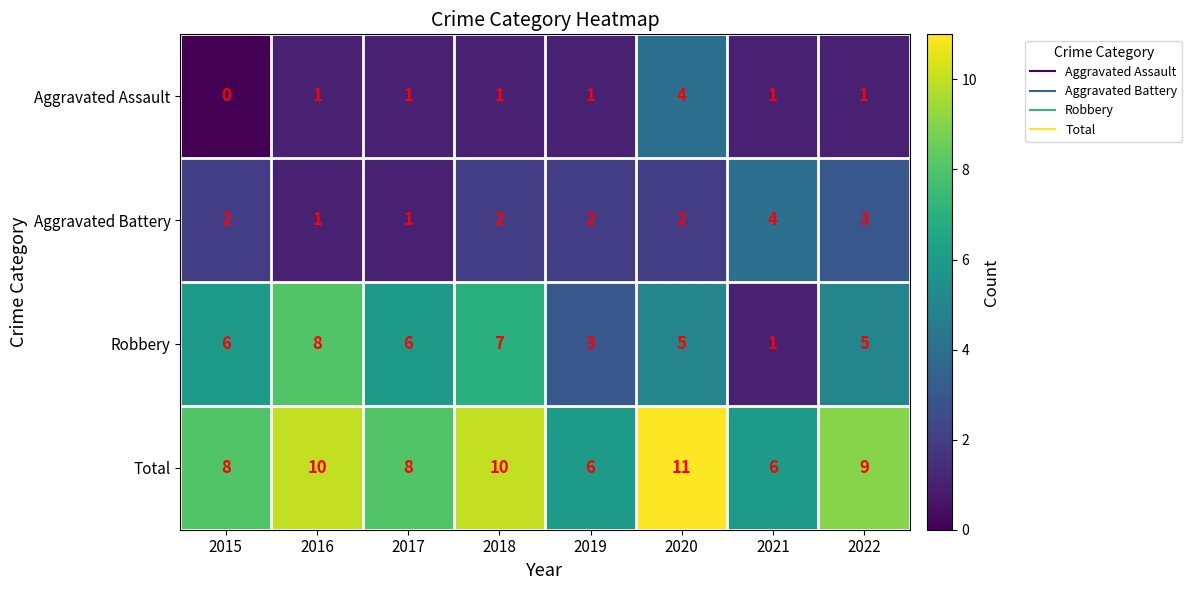

What is the approximate value of Total at 2022?

9